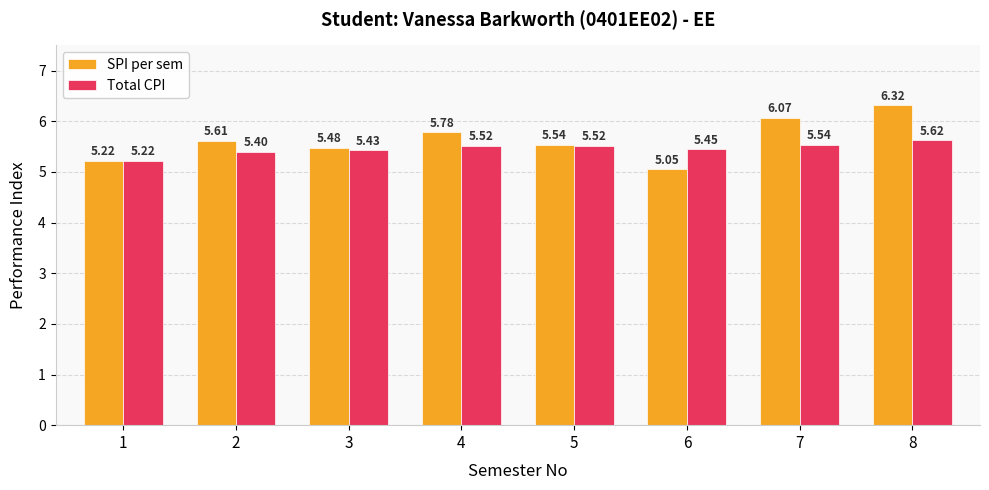

How many bars are there in total?

16